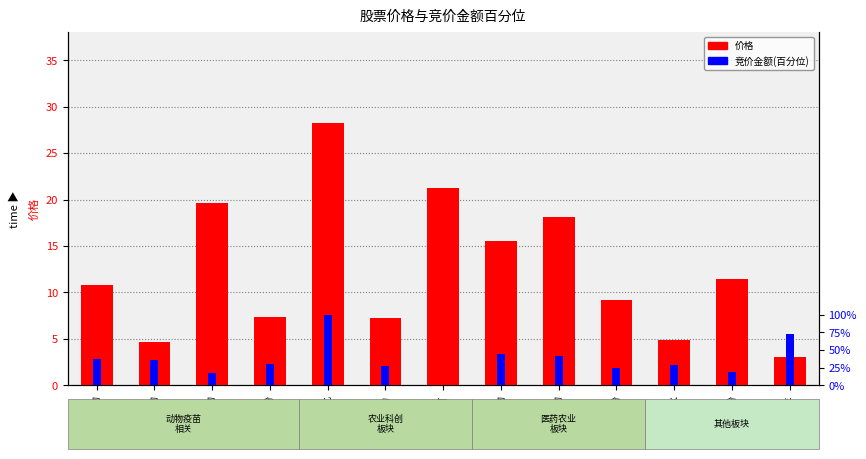

What is the label of the 11th bar from the right?

科前生物